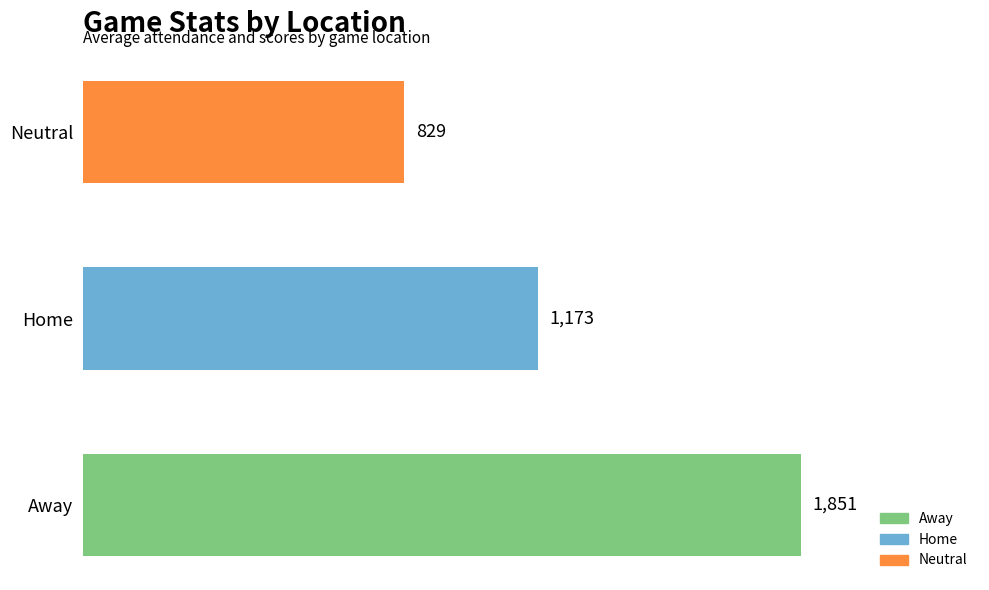

What is the difference between the maximum and minimum values?

1022